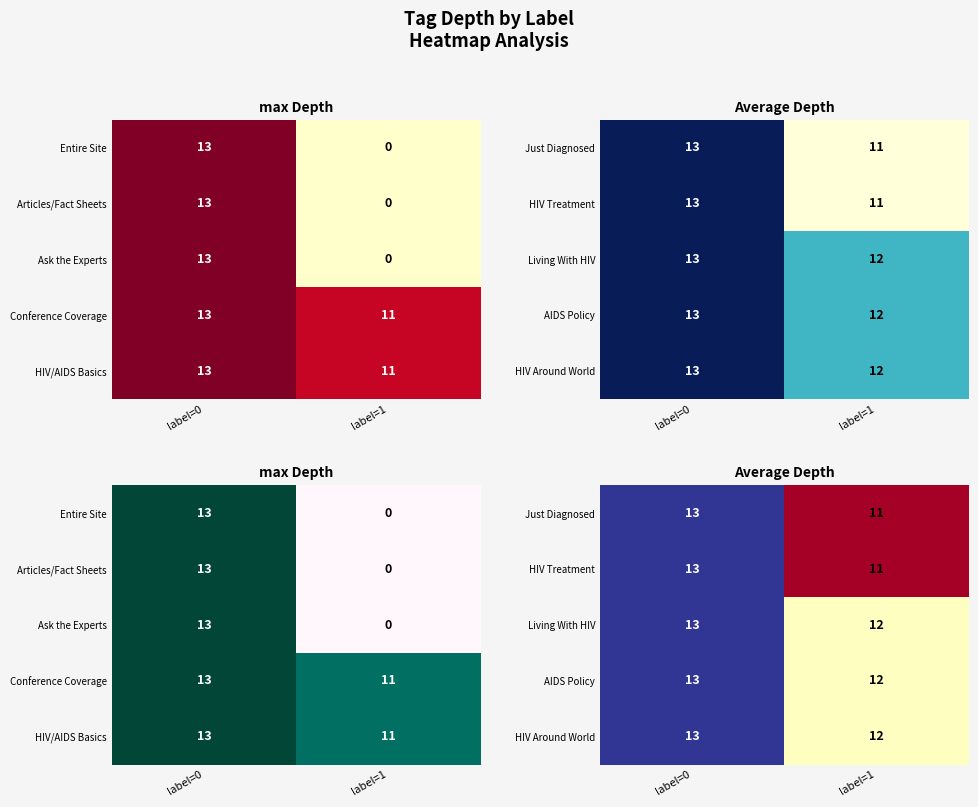

The AIDS Policy series shows 12 at label=1. True or false?

True